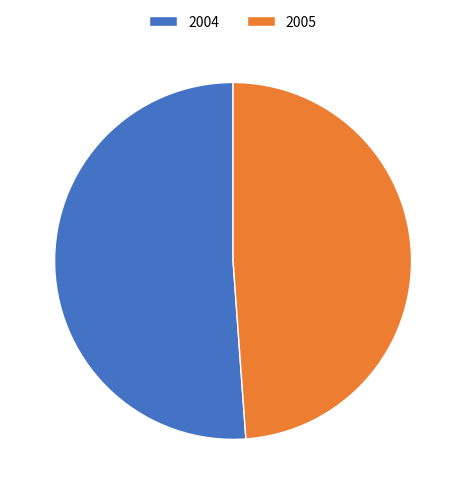

True or false: 2004 accounts for 62% of the total.

False